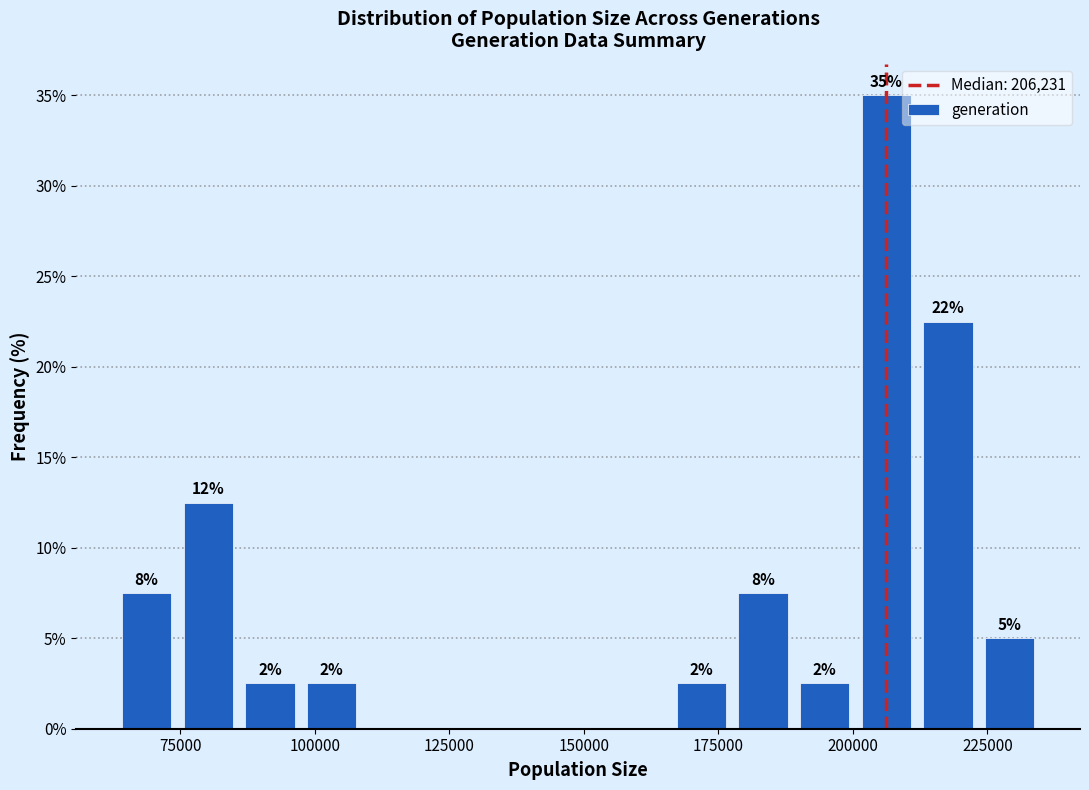

Around what value on the x-axis is the tallest bar? Give the approximate position of its centre, as read against the axis.

205000